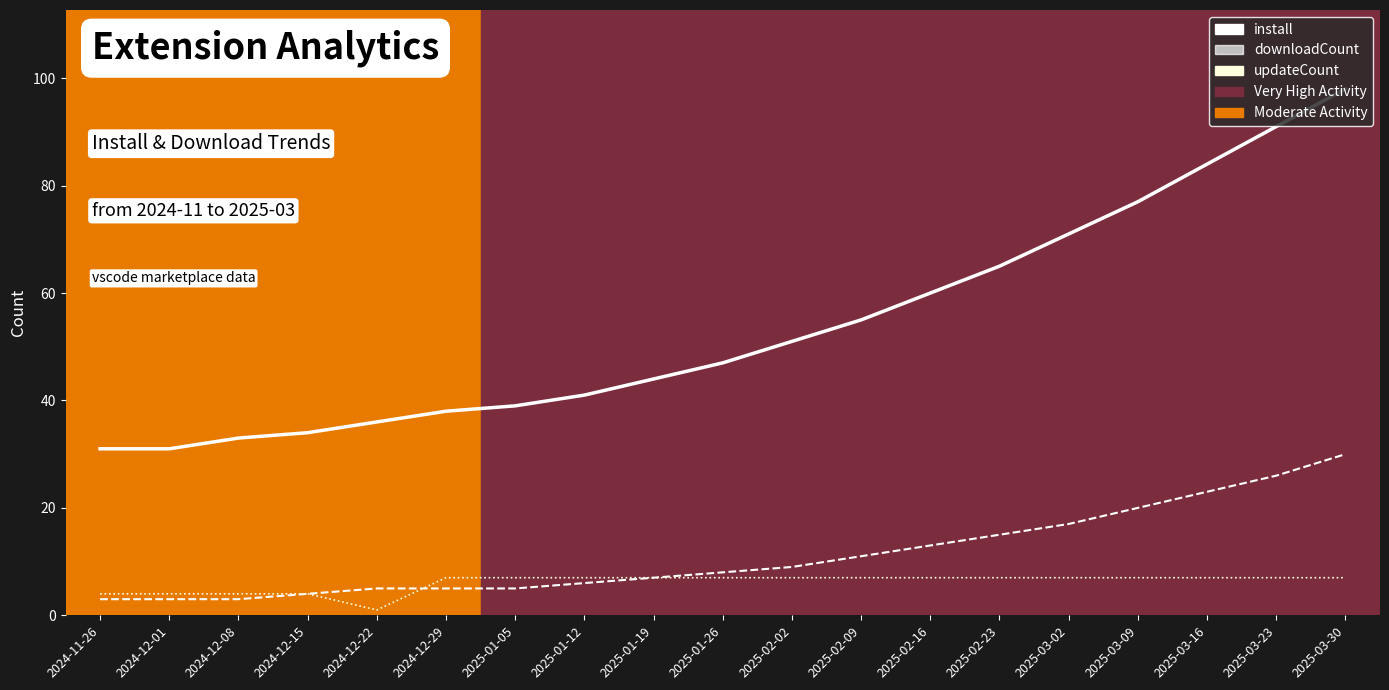

Between 2025-02-02 and 2024-12-15, which is larger?

2025-02-02